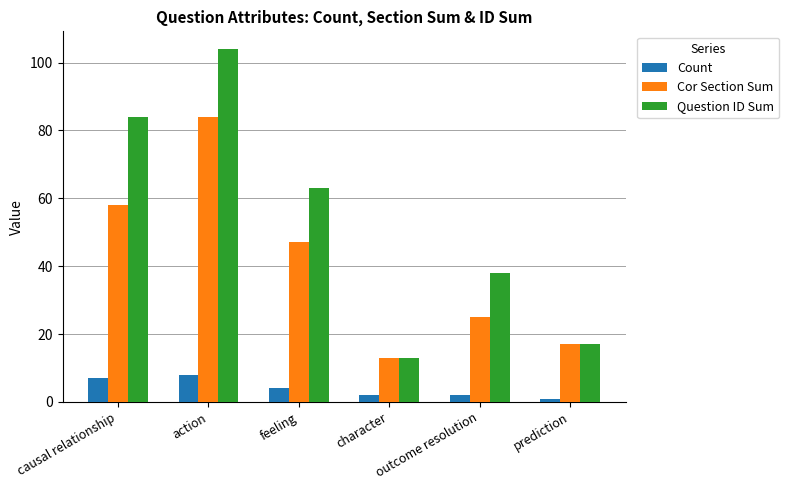

Which label corresponds to the smallest value in the chart?

prediction